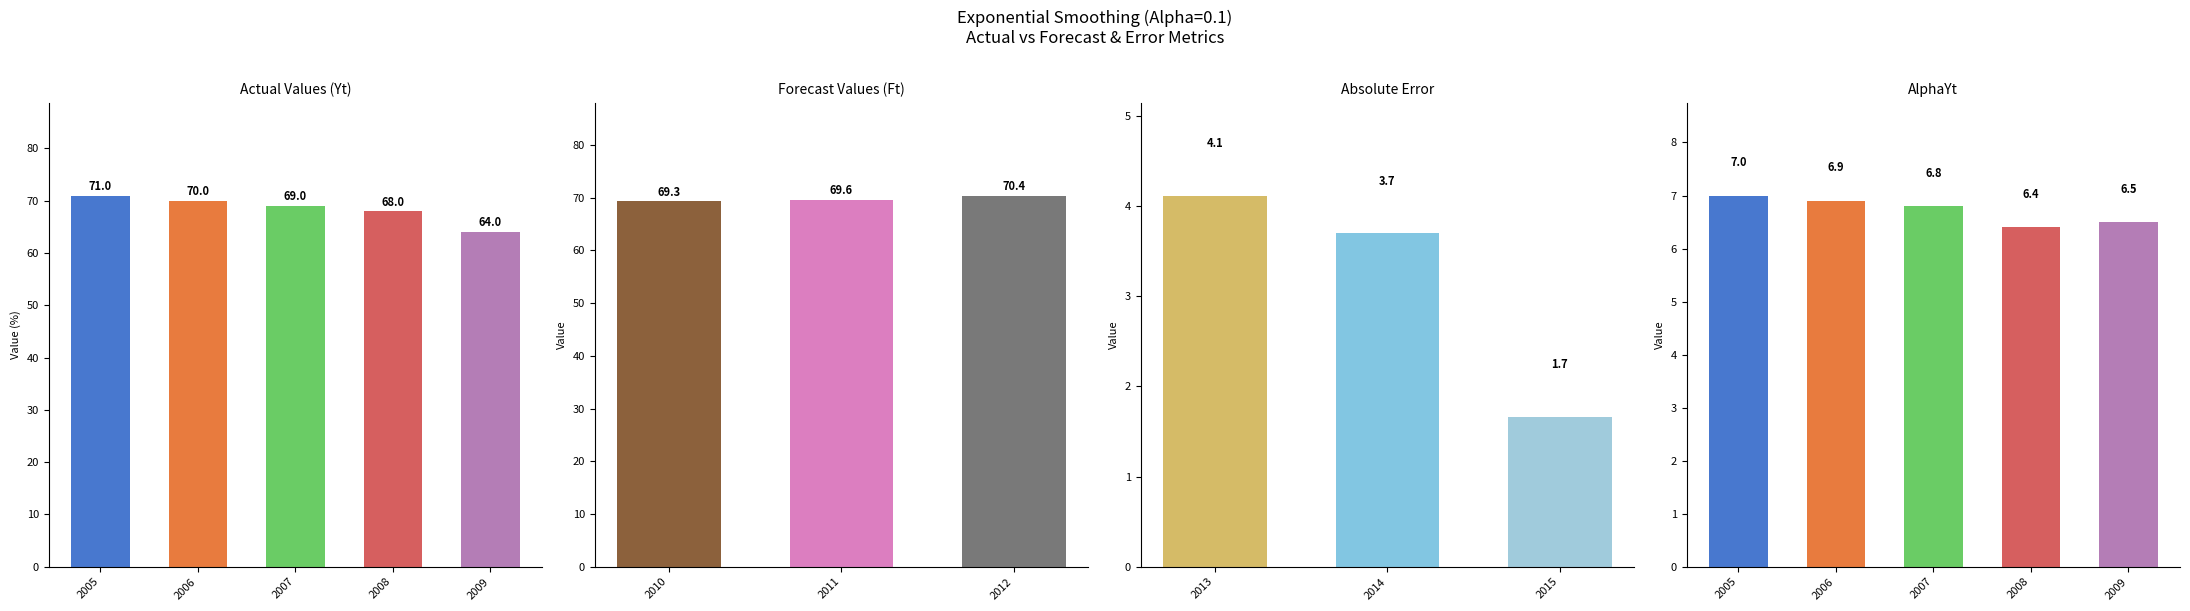

Which series has the largest total across all categories?

Yt